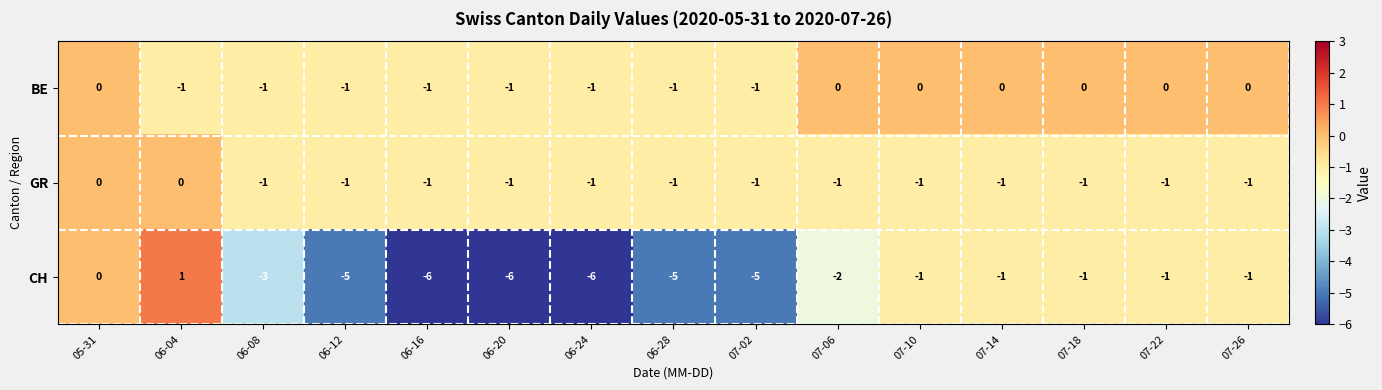

Which series has the largest total across all categories?

BE